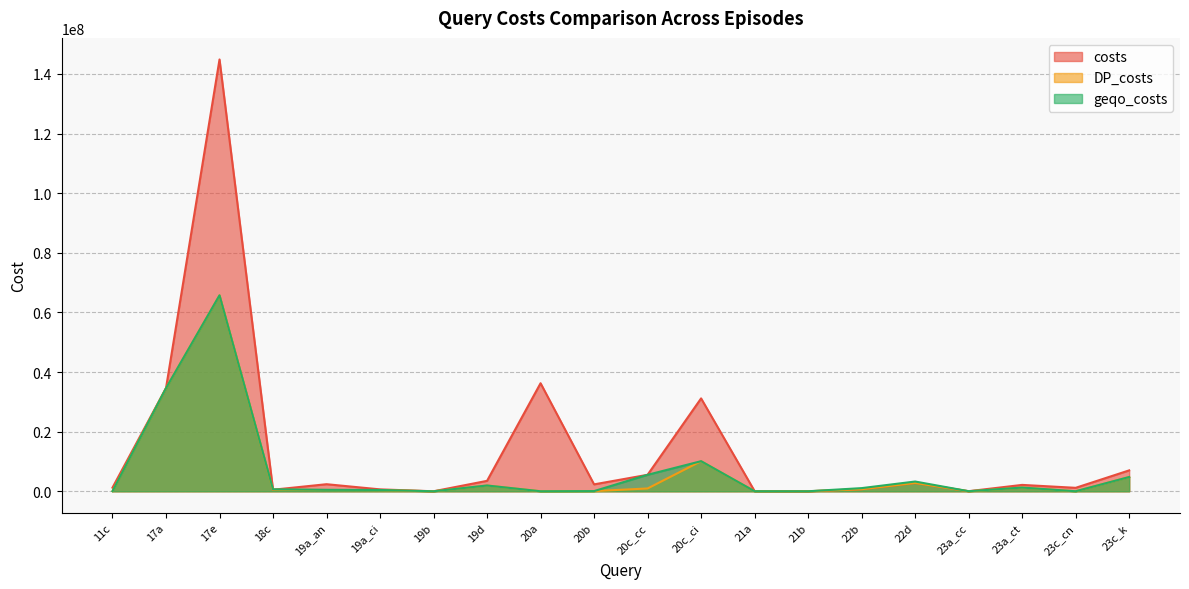

What is the label of the 19th point from the right?

17a